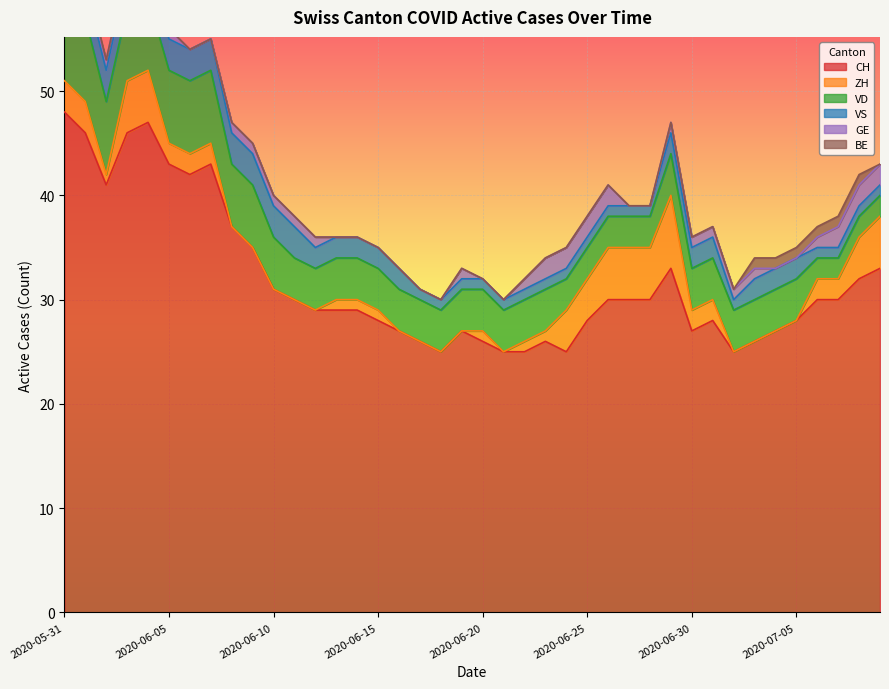

What is the label of the 14th point from the left?

2020-06-13